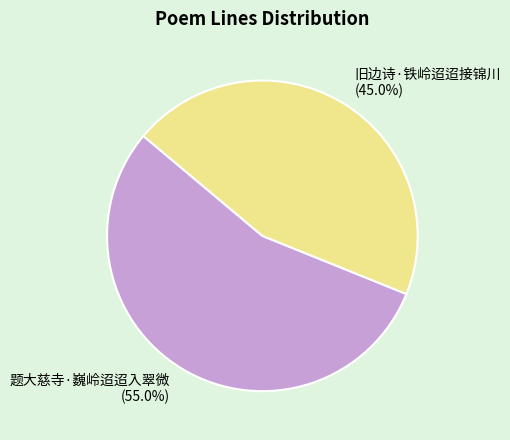

Count the number of slices in the pie.

2